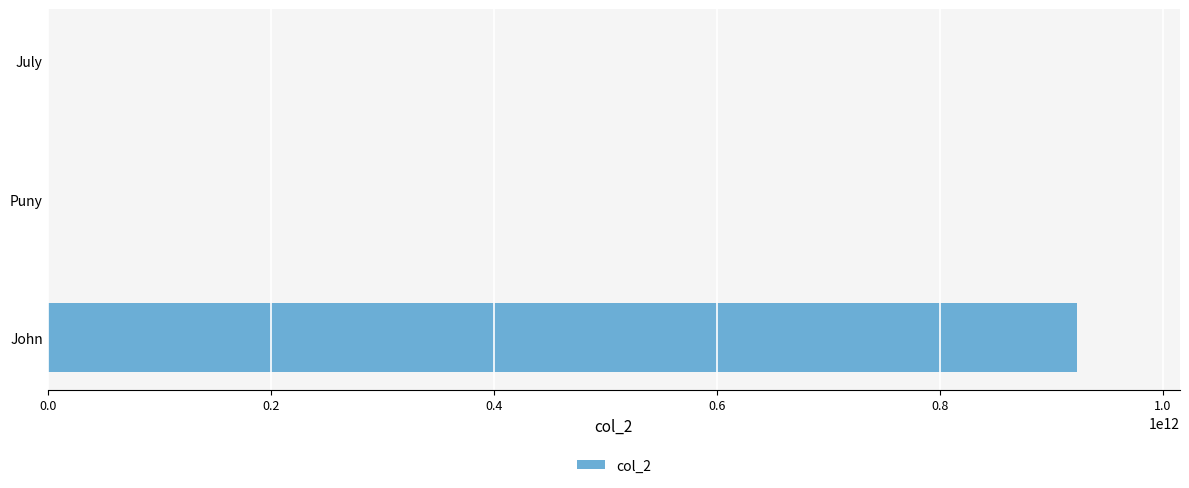

What is the sum of all values?

923297838066